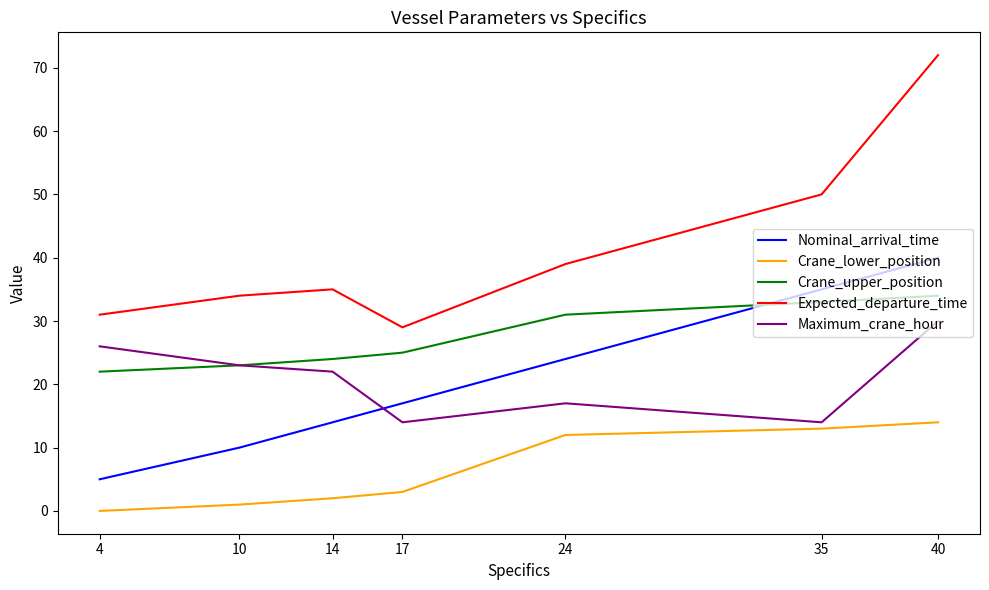

Reading left to right, transcribe all the data shown in this chart.

Nominal_arrival_time: 5	10	14	17	24	35	40
Crane_lower_position: 0	1	2	3	12	13	14
Crane_upper_position: 22	23	24	25	31	33	34
Expected_departure_time: 31	34	35	29	39	50	72
Maximum_crane_hour: 26	23	22	14	17	14	30